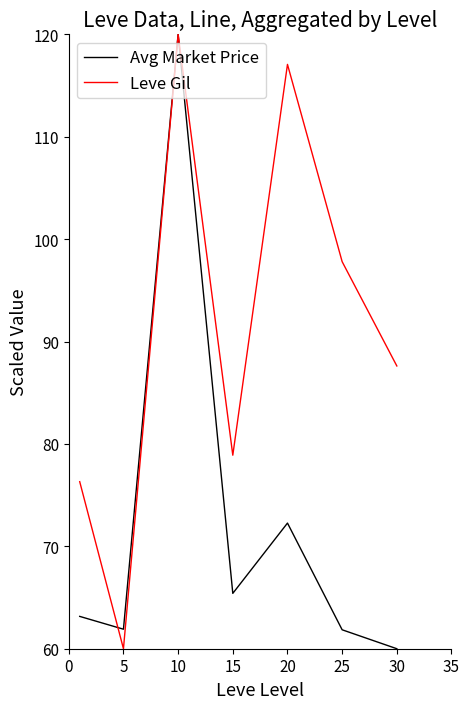

True or false: Leve Gil and Avg Market Price cross at least once.

True